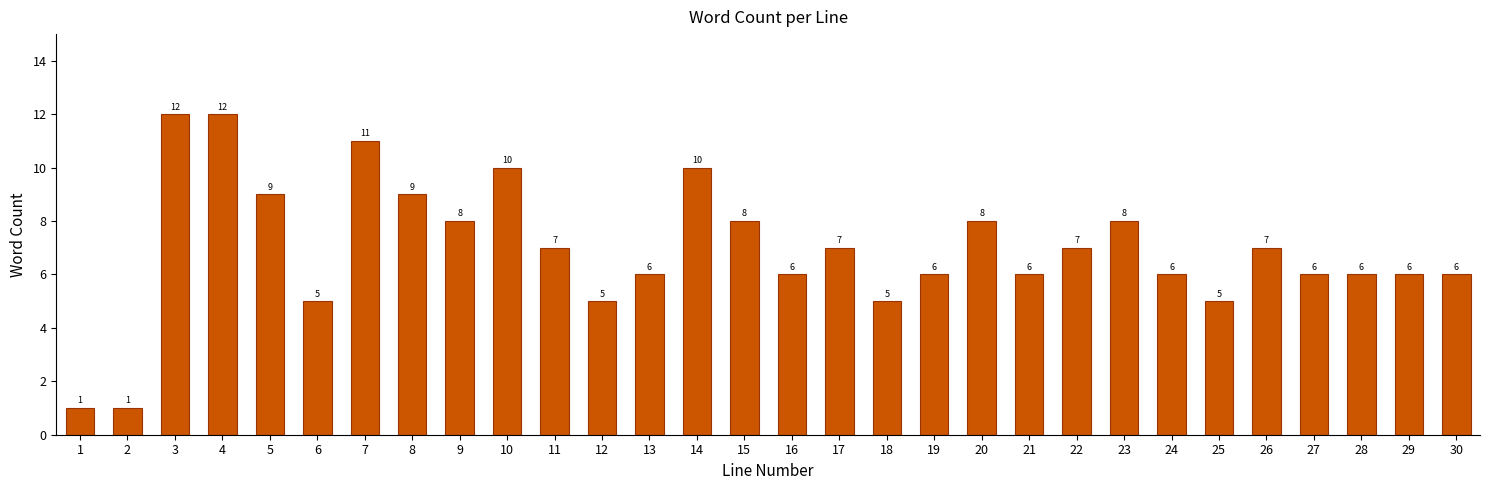

Reading left to right, what are all the values shown in this chart?

1=1	2=1	3=12	4=12	5=9	6=5	7=11	8=9	9=8	10=10	11=7	12=5	13=6	14=10	15=8	16=6	17=7	18=5	19=6	20=8	21=6	22=7	23=8	24=6	25=5	26=7	27=6	28=6	29=6	30=6